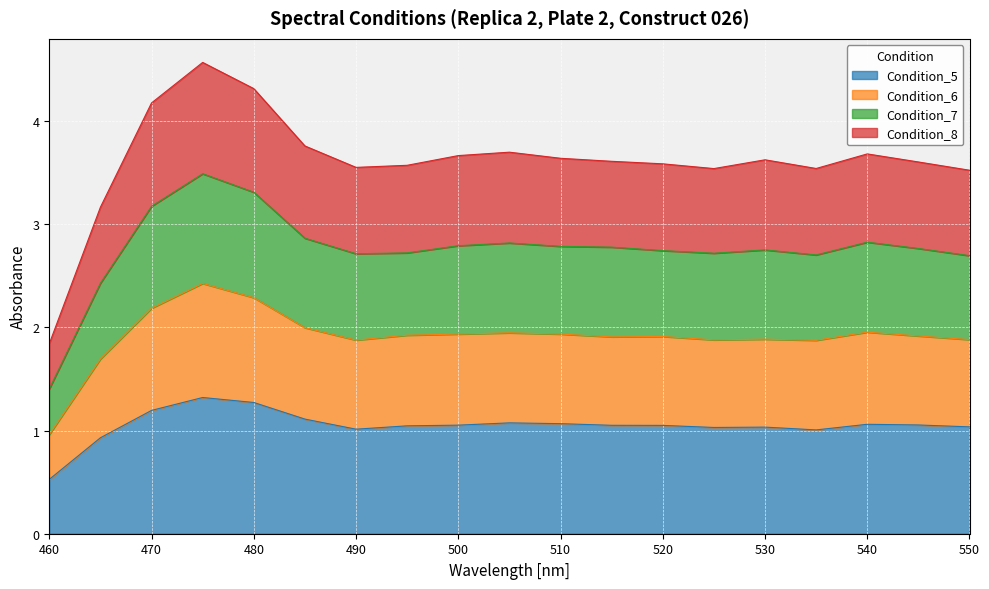

The value of Condition_5 at 530 is 1.0. True or false?

True